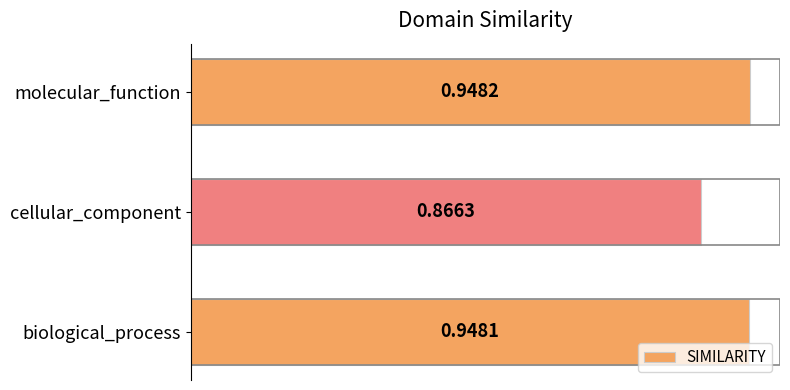

What is the sum of the values at molecular_function and cellular_component?

1.8